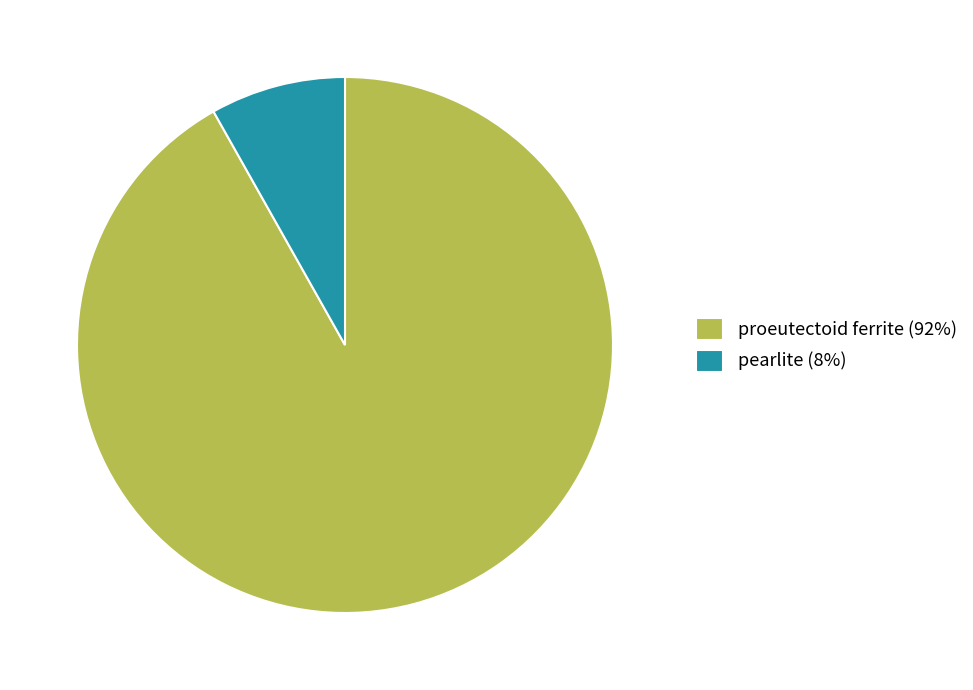

True or false: proeutectoid ferrite accounts for 99% of the total.

False